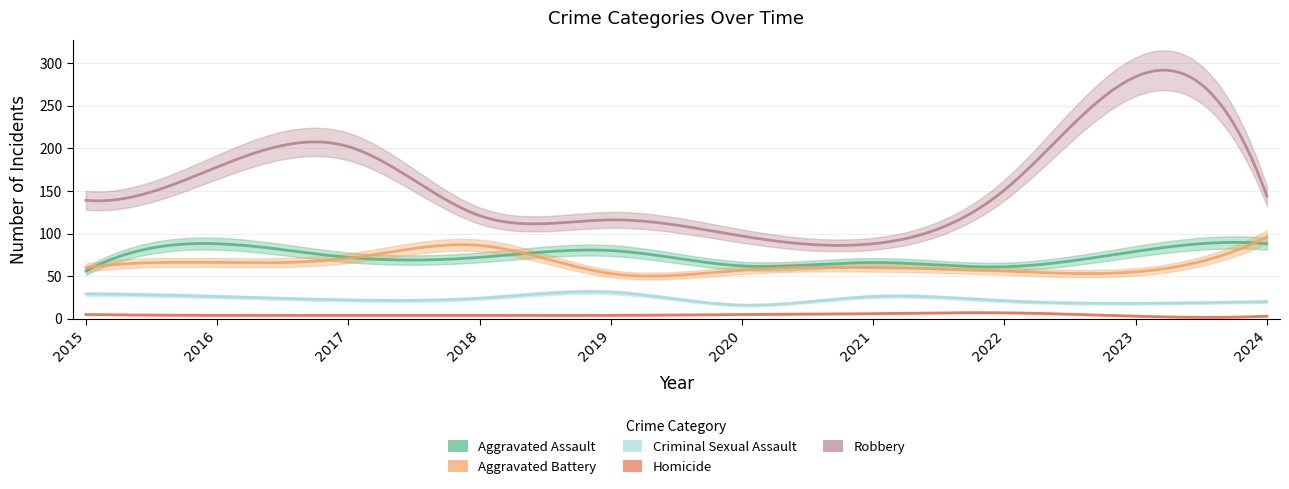

True or false: Criminal Sexual Assault and Aggravated Assault cross at least once.

False